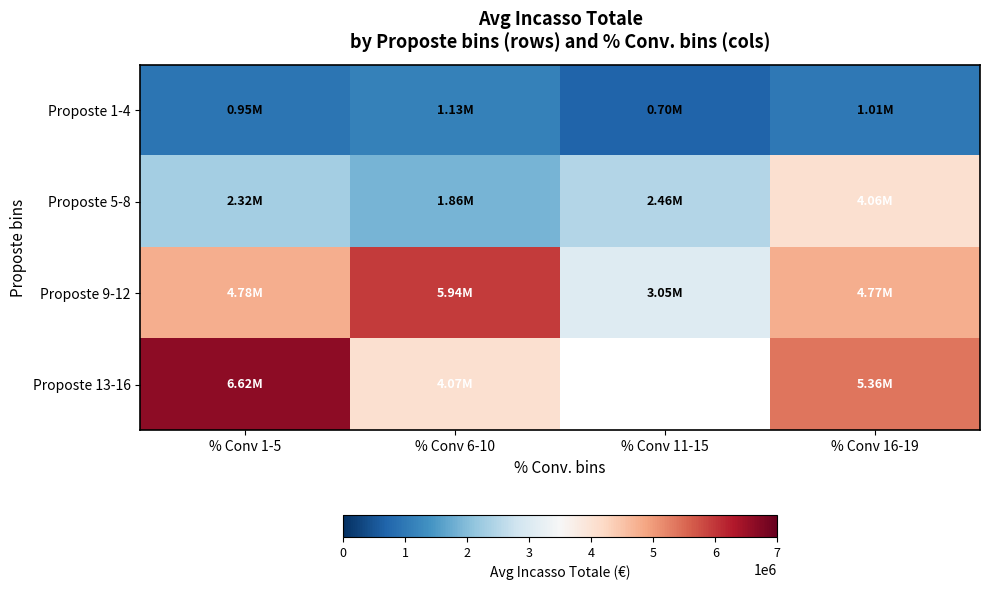

At which category does the chart reach its peak across all series?

% Conv 1-5